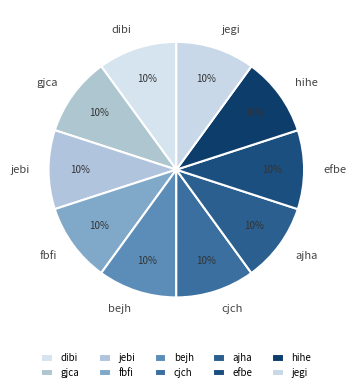

The bejh slice represents 10% of the pie. True or false?

True